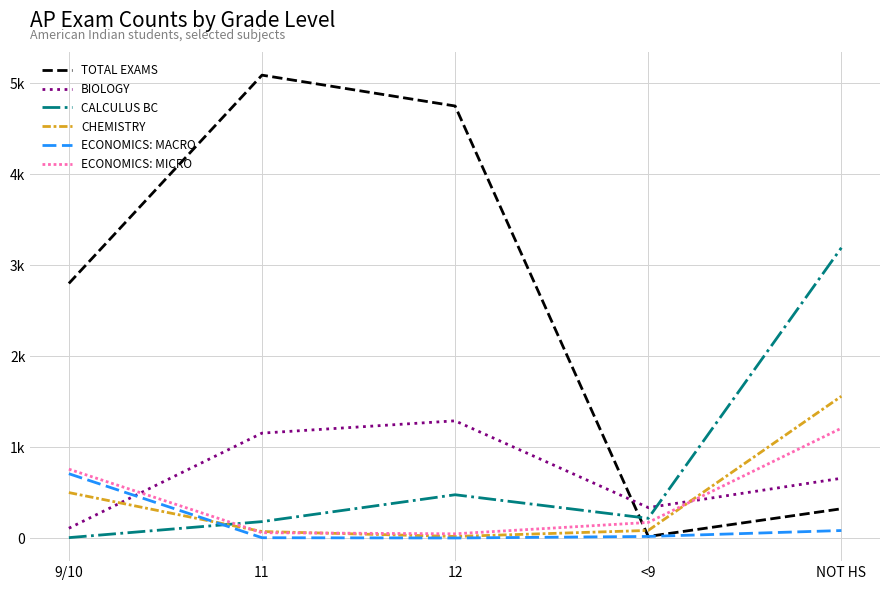

Reading left to right, transcribe all the data shown in this chart.

TOTAL EXAMS: 9/10=2800	11=5088	12=4749	<9=21	NOT HS=325
BIOLOGY: 9/10=111	11=1156	12=1291	<9=338	NOT HS=660
CALCULUS BC: 9/10=8	11=184	12=479	<9=220	NOT HS=3192
CHEMISTRY: 9/10=503	11=75	12=21	<9=87	NOT HS=1561
ECONOMICS: MACRO: 9/10=710	11=7	12=4	<9=21	NOT HS=86
ECONOMICS: MICRO: 9/10=760	11=62	12=50	<9=175	NOT HS=1210